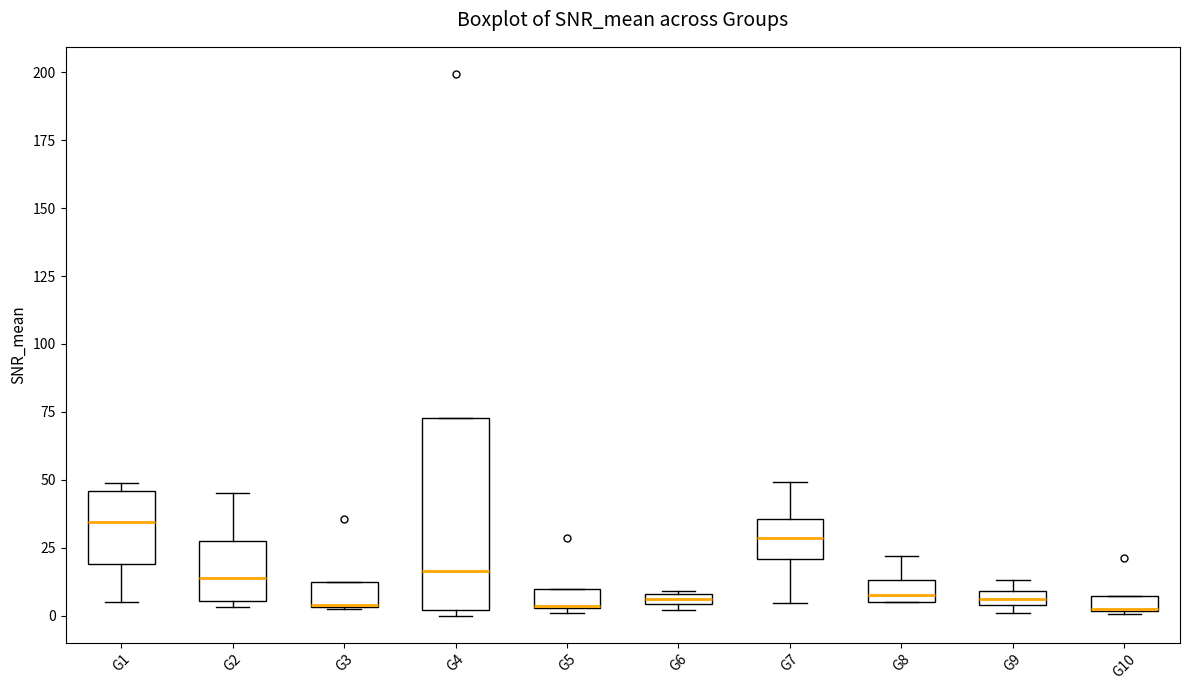

Where is the lower edge of the box for G4 on the y-axis? The values are not printed on the chart, so give them approximately, as read against the axis.

0